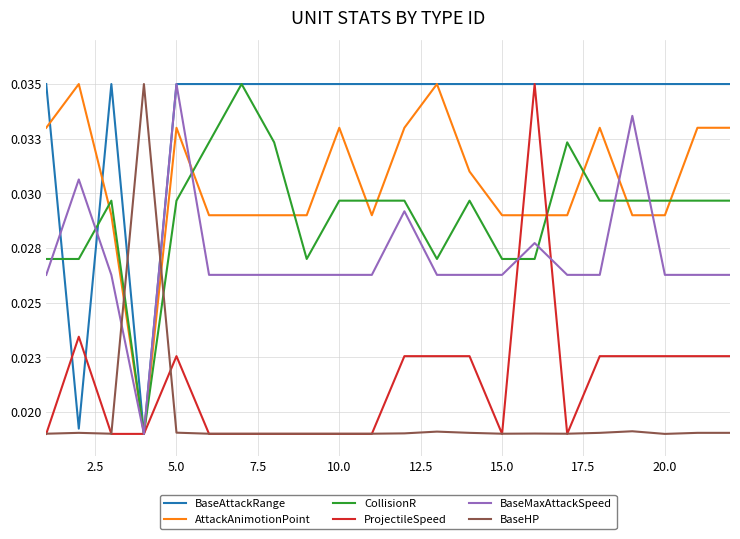

What are all the series names shown in the legend?

BaseAttackRange, AttackAnimotionPoint, CollisionR, ProjectileSpeed, BaseMaxAttackSpeed, BaseHP